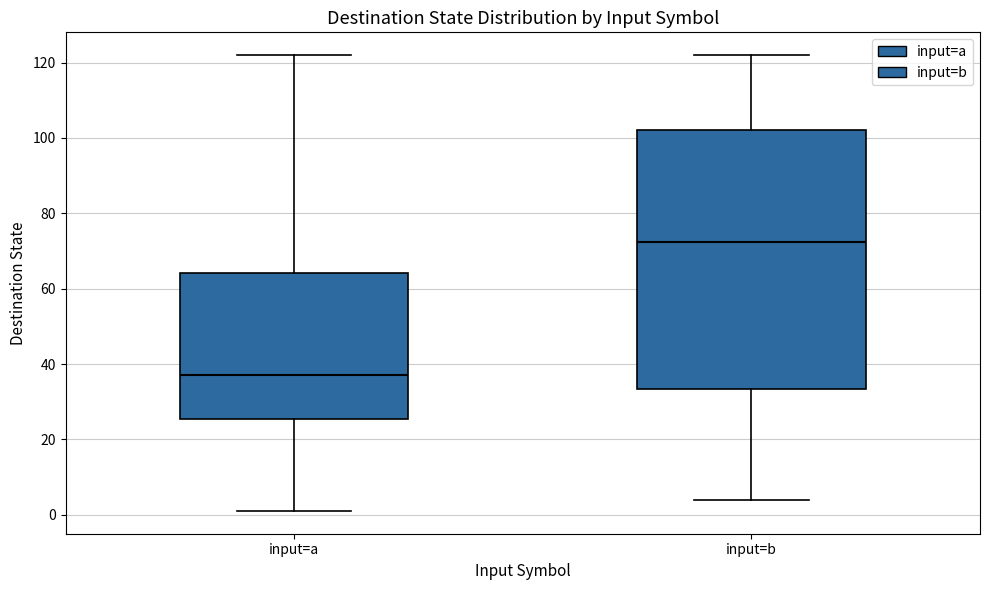

Where does the upper whisker of the box for input=b end on the y-axis? The values are not printed on the chart, so give them approximately, as read against the axis.

122